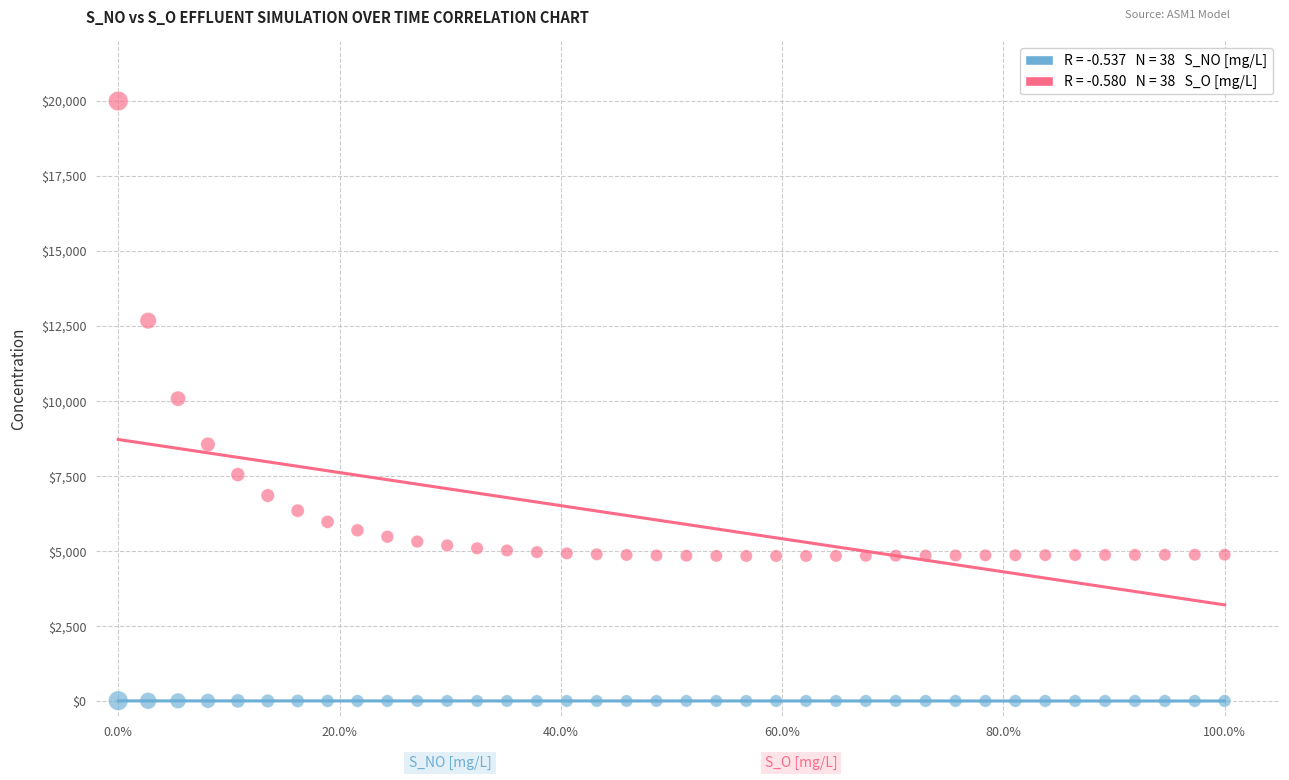

Across all data points, what is the range of Y values (max minus min)?

19989.9